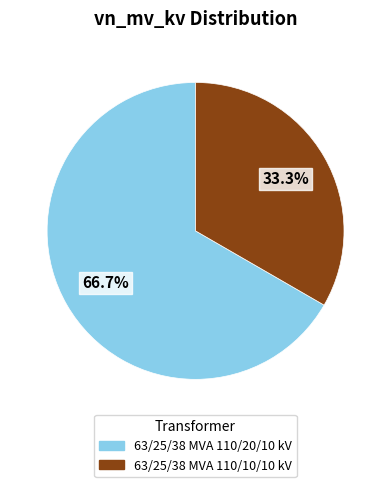

Which category has the smallest portion of the pie?

63/25/38 MVA 110/10/10 kV